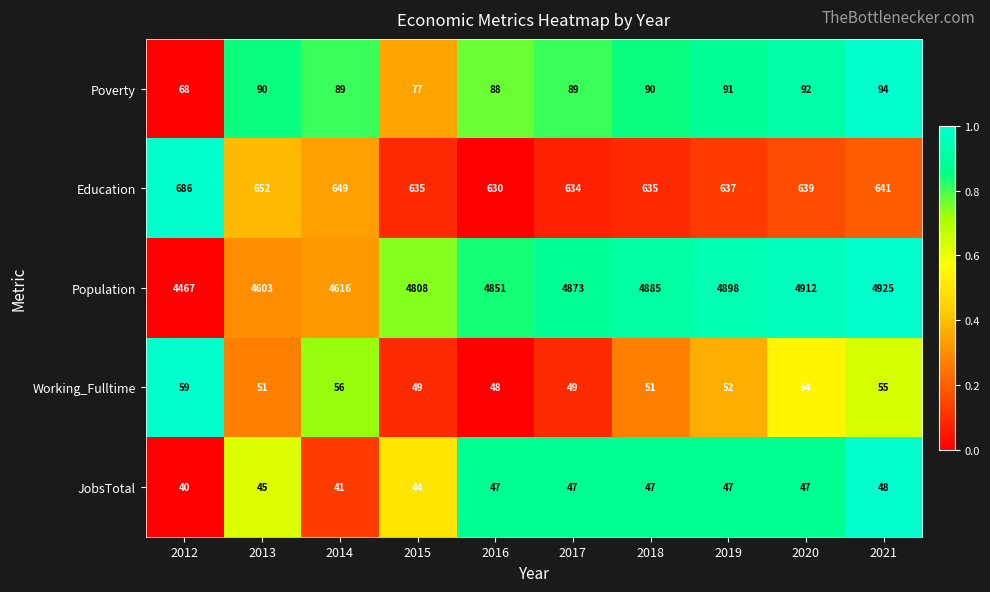

True or false: Education has a value of 649 at 2014.

True